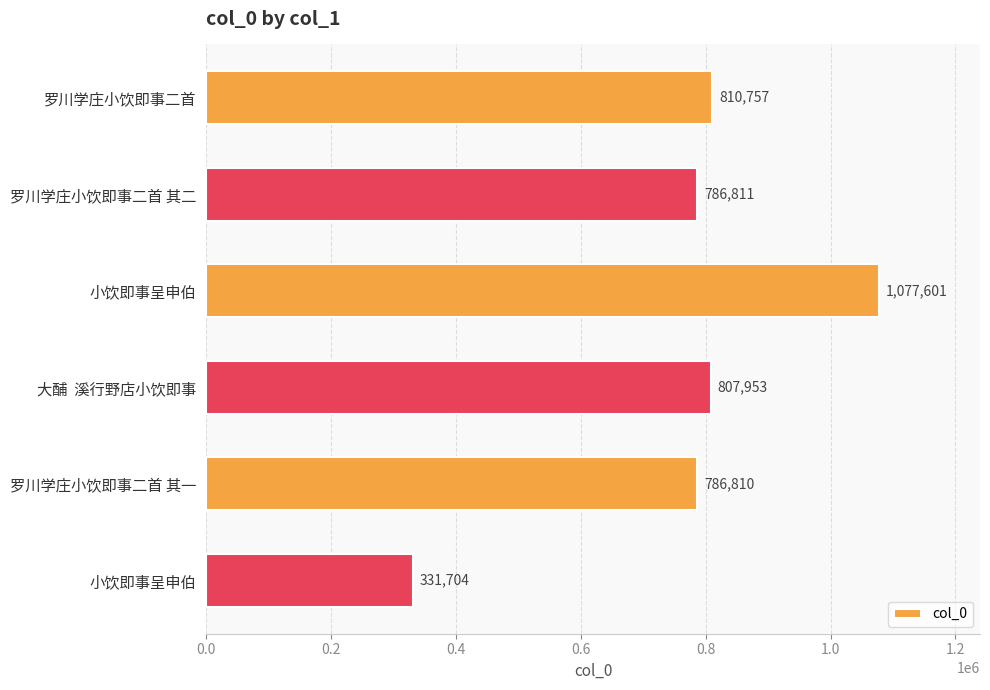

How many bars are there in total?

6